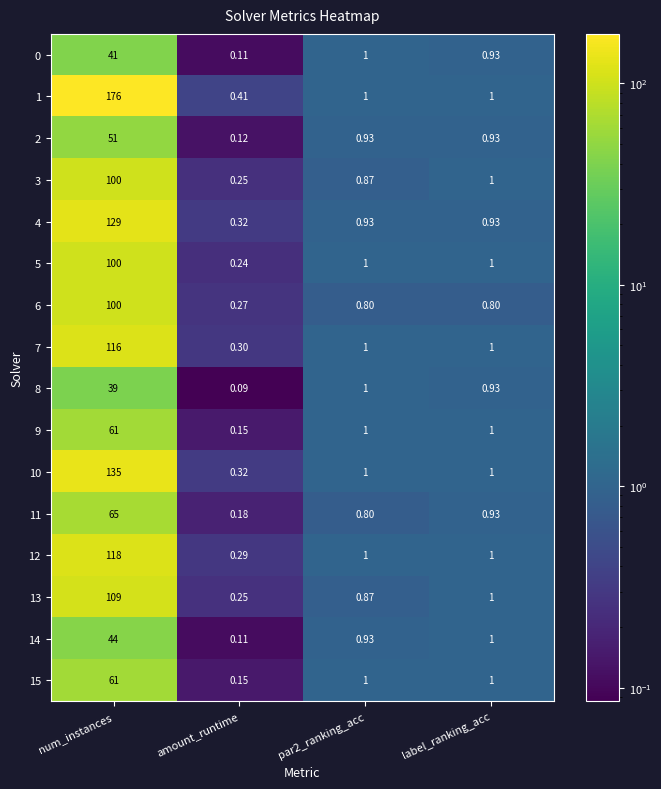

Which category has the lowest value in the 6 series?

amount_runtime